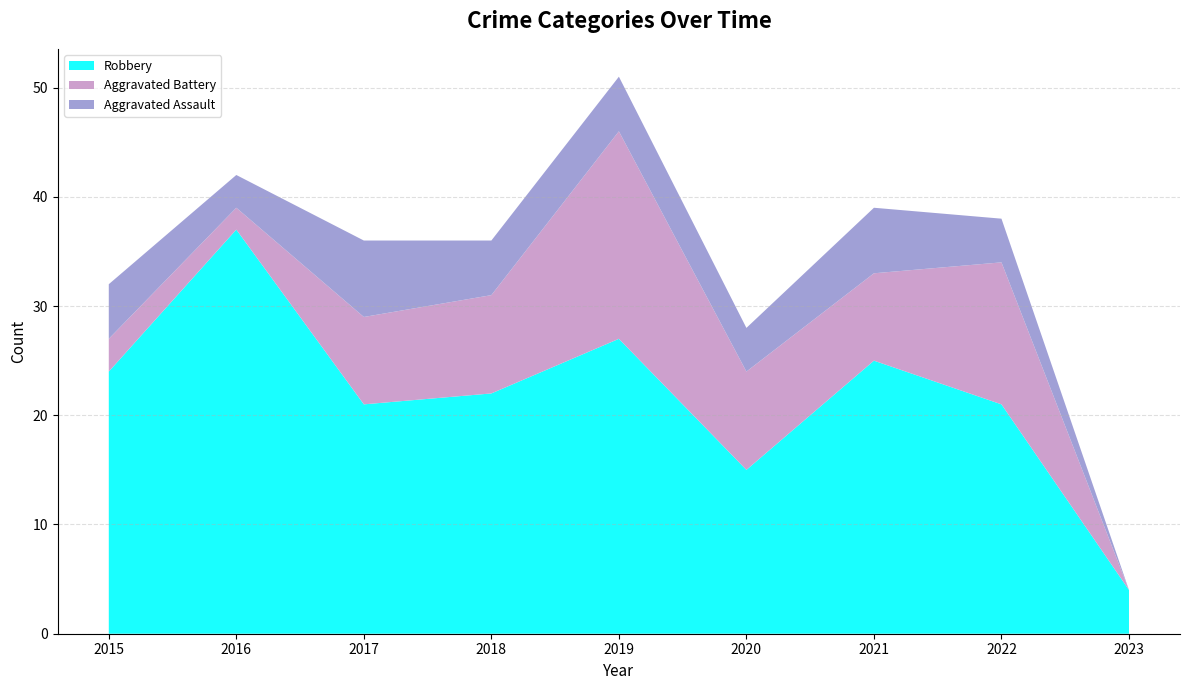

At which category is the sum across all series the highest?

2019